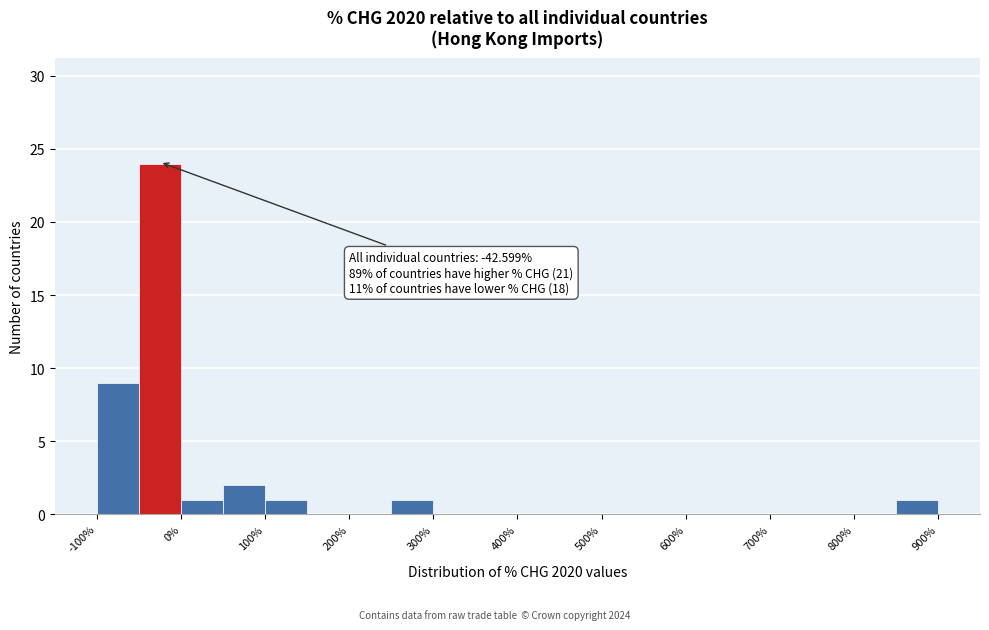

Which range on the x-axis has the tallest bar?

-50 to 0